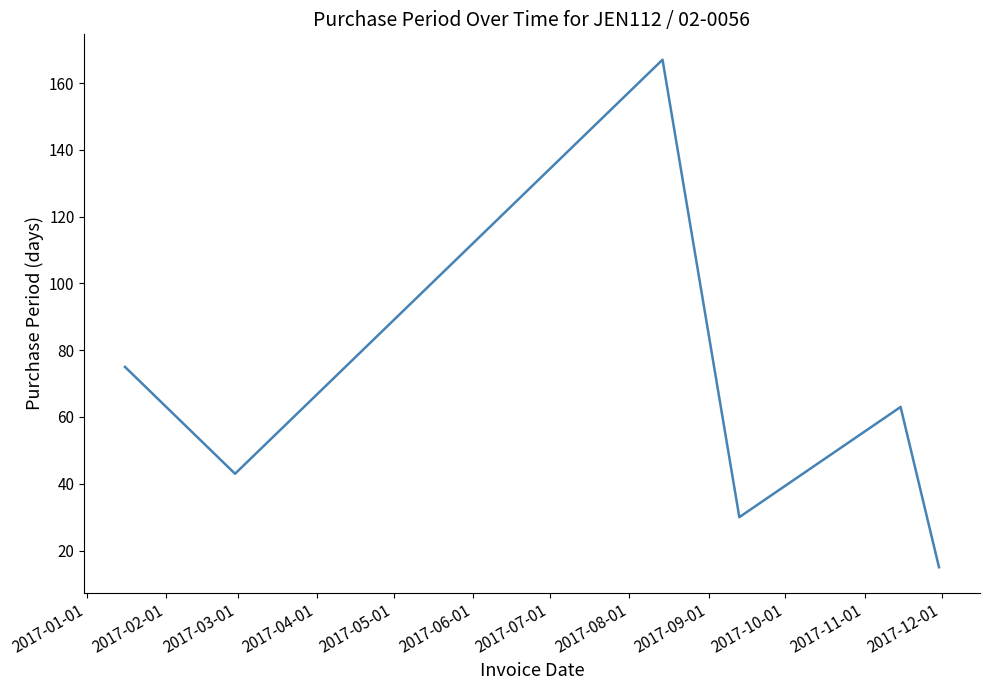

What is the average value?

66